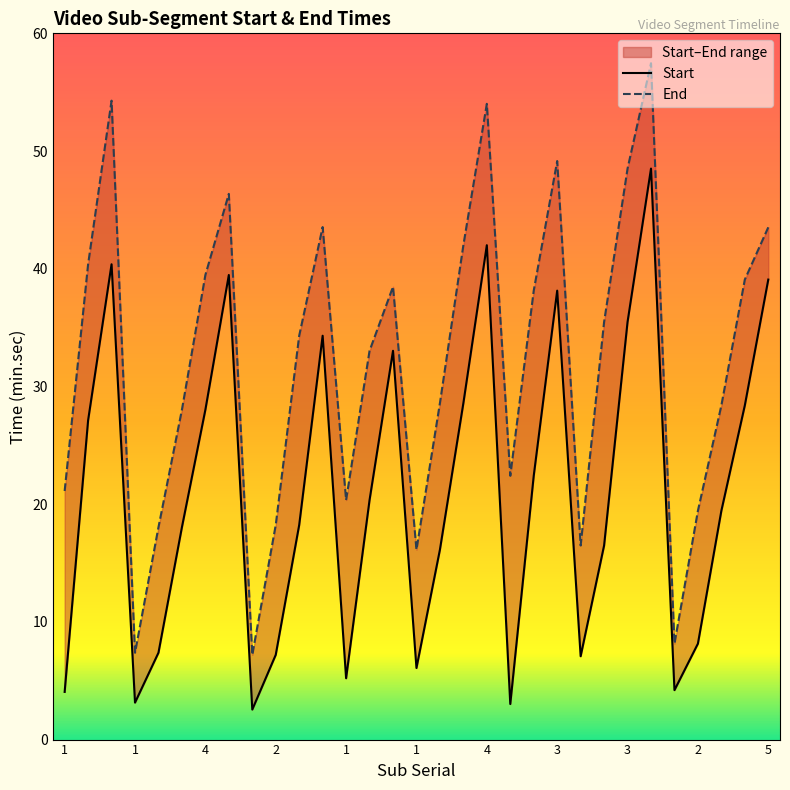

Rank the series by their maximum value, from lowest to highest.

Start, End